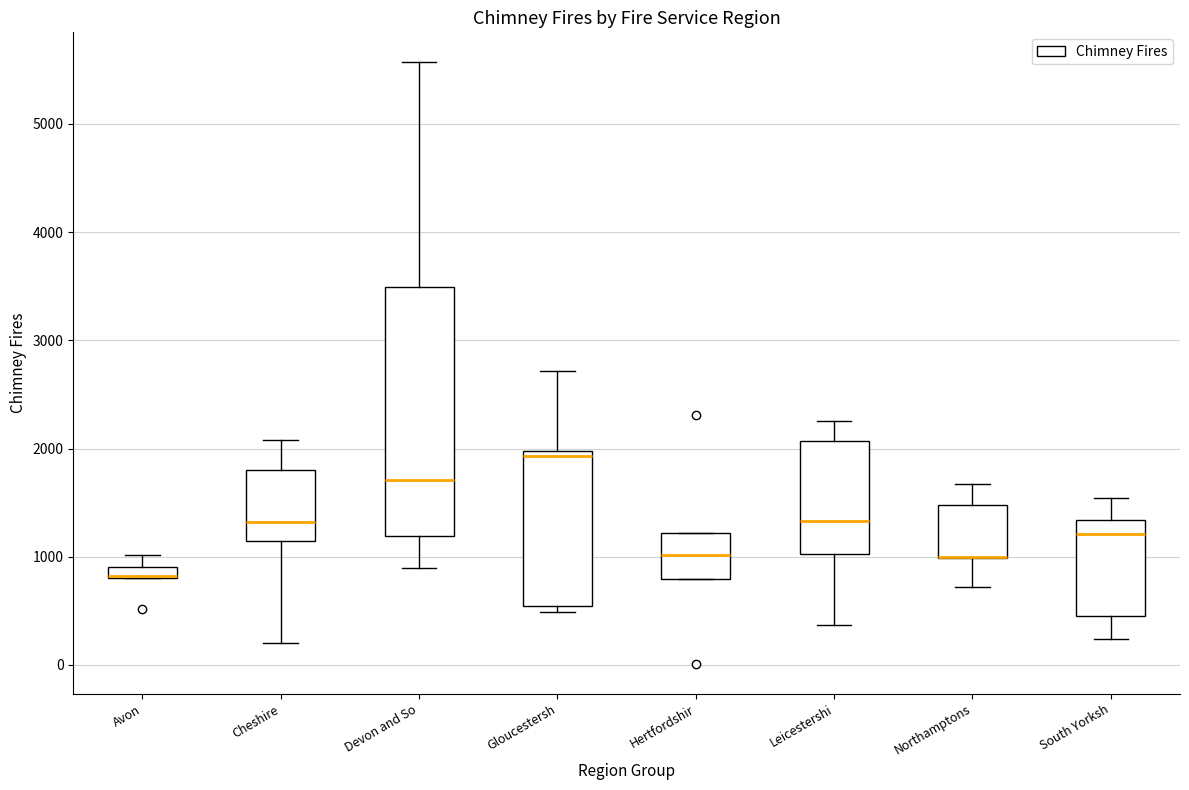

Which box is the tallest, from its lower edge to its upper edge?

Devon and So